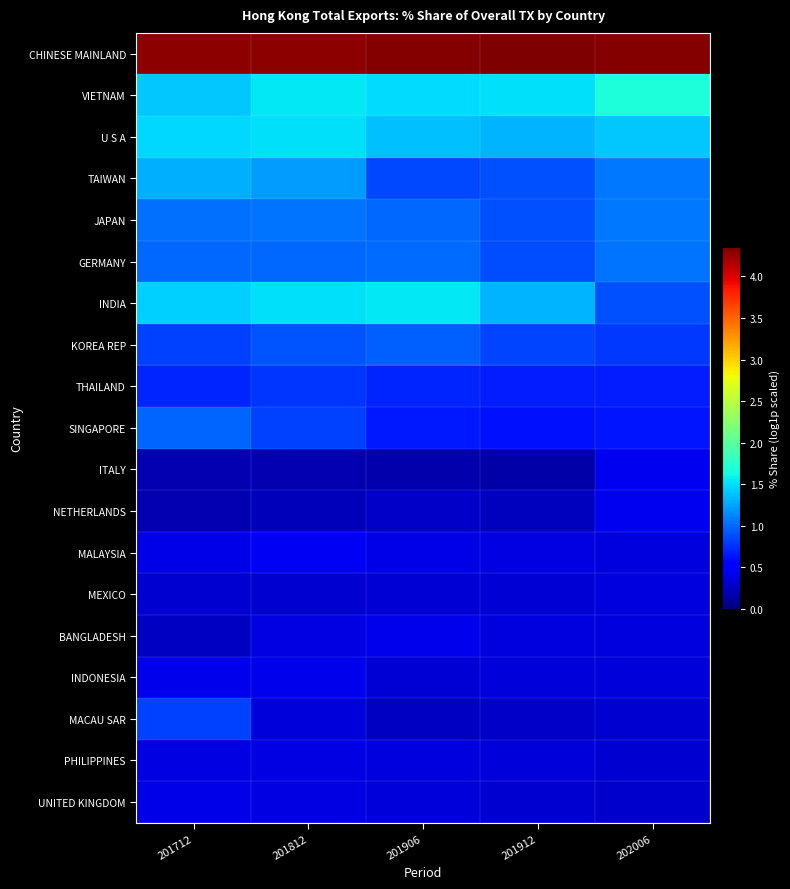

What is the minimum value shown in the chart?

0.2